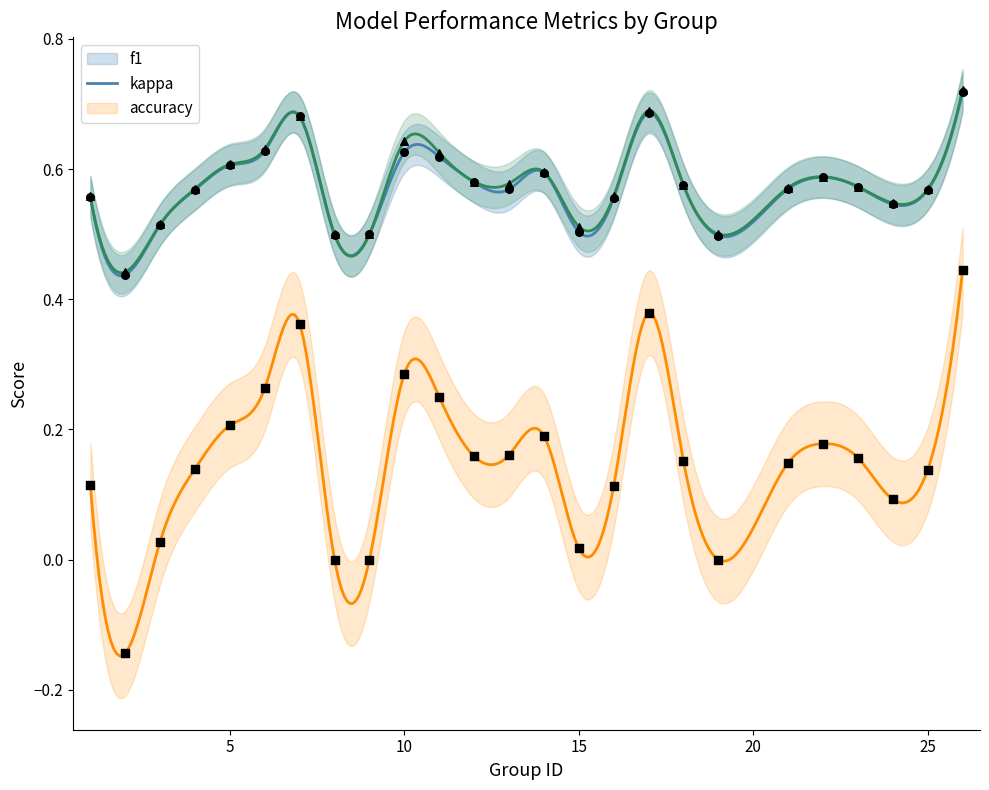

At how many categories does at least one series exceed 0?

25